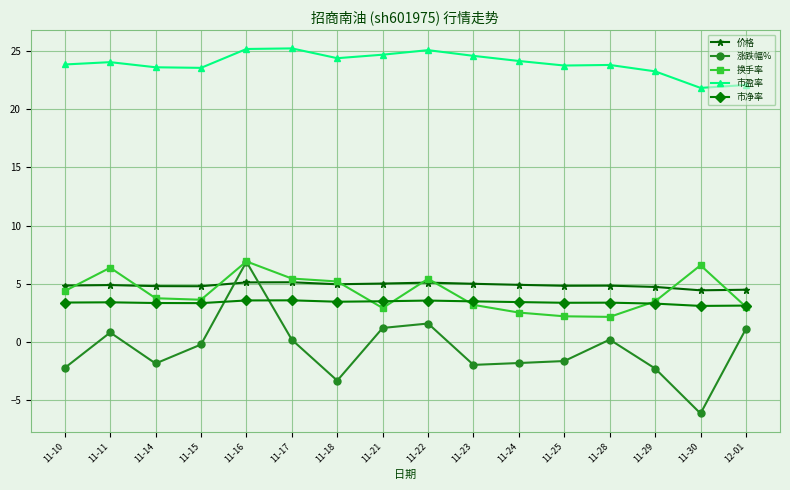

Is it true that 市盈率 equals 9.3 at 11-23?

False